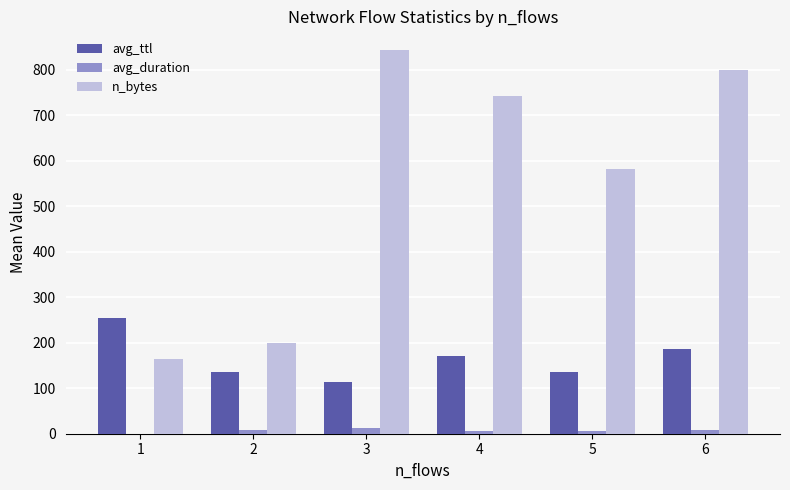

Which series has the largest total across all categories?

n_bytes